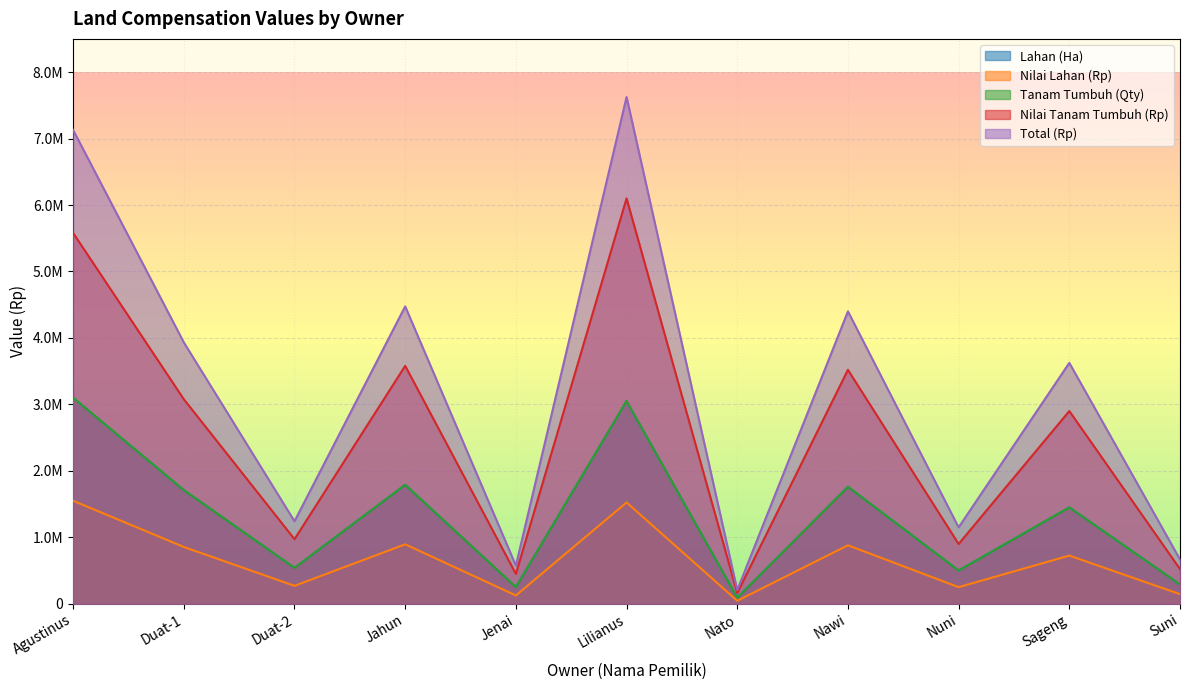

What is the maximum value shown in the chart?

7625000